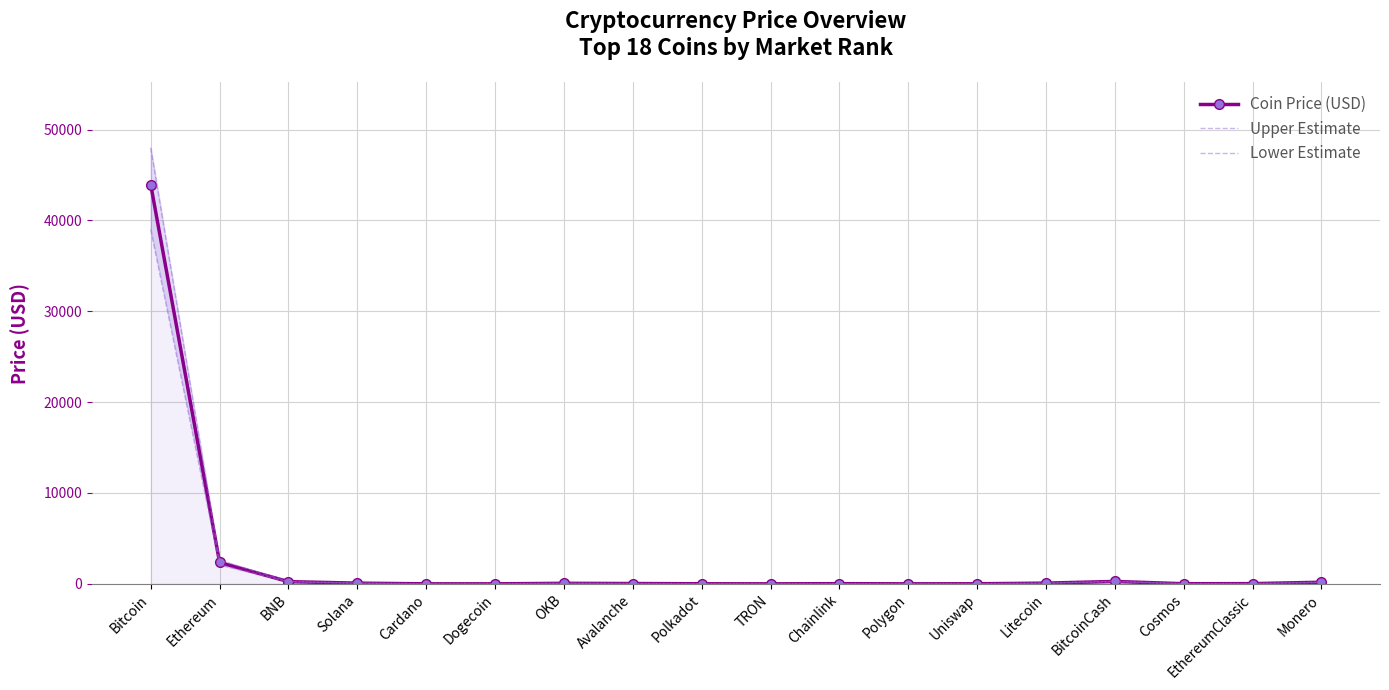

Count the number of categories in the chart.

18